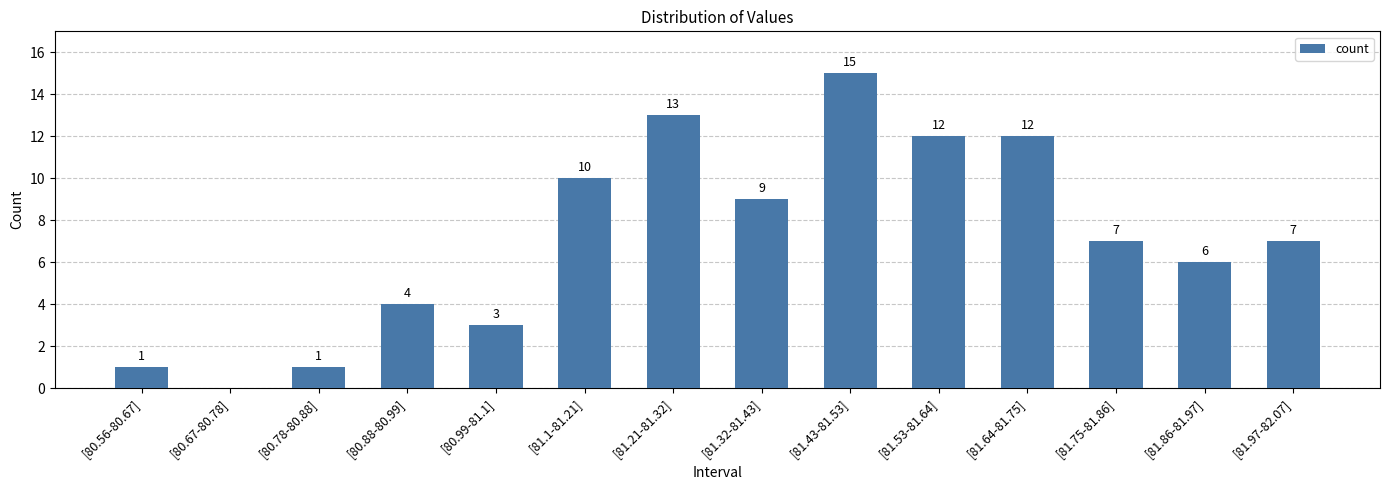

What is the sum of the values at [80.56-80.67] and [81.32-81.43]?

10